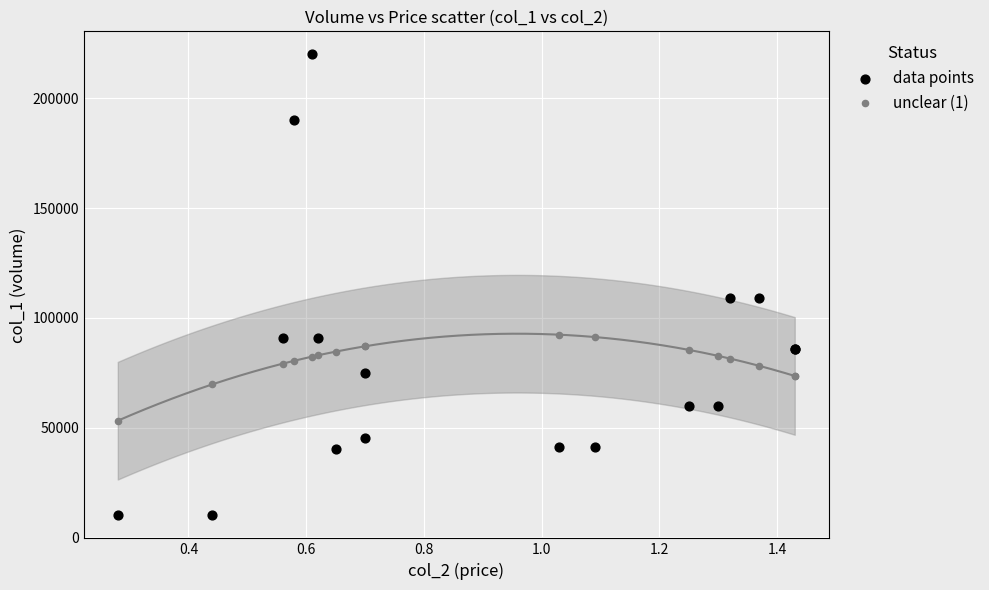

Which series contains the lowest Y value?

data points